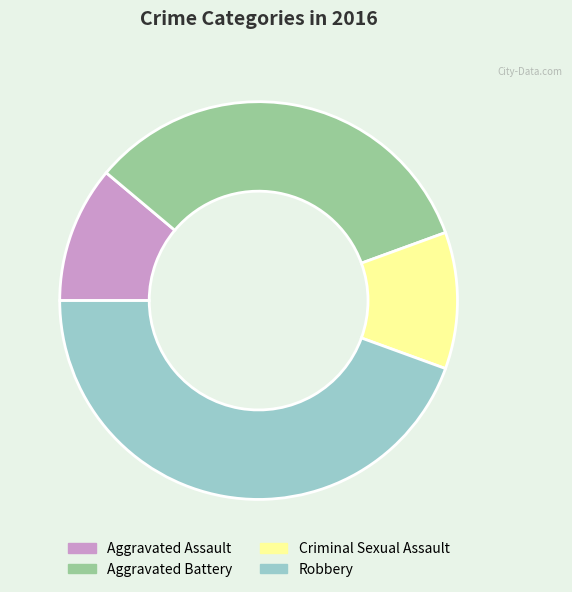

Do Aggravated Assault and Aggravated Battery together represent more than half of the pie?

No